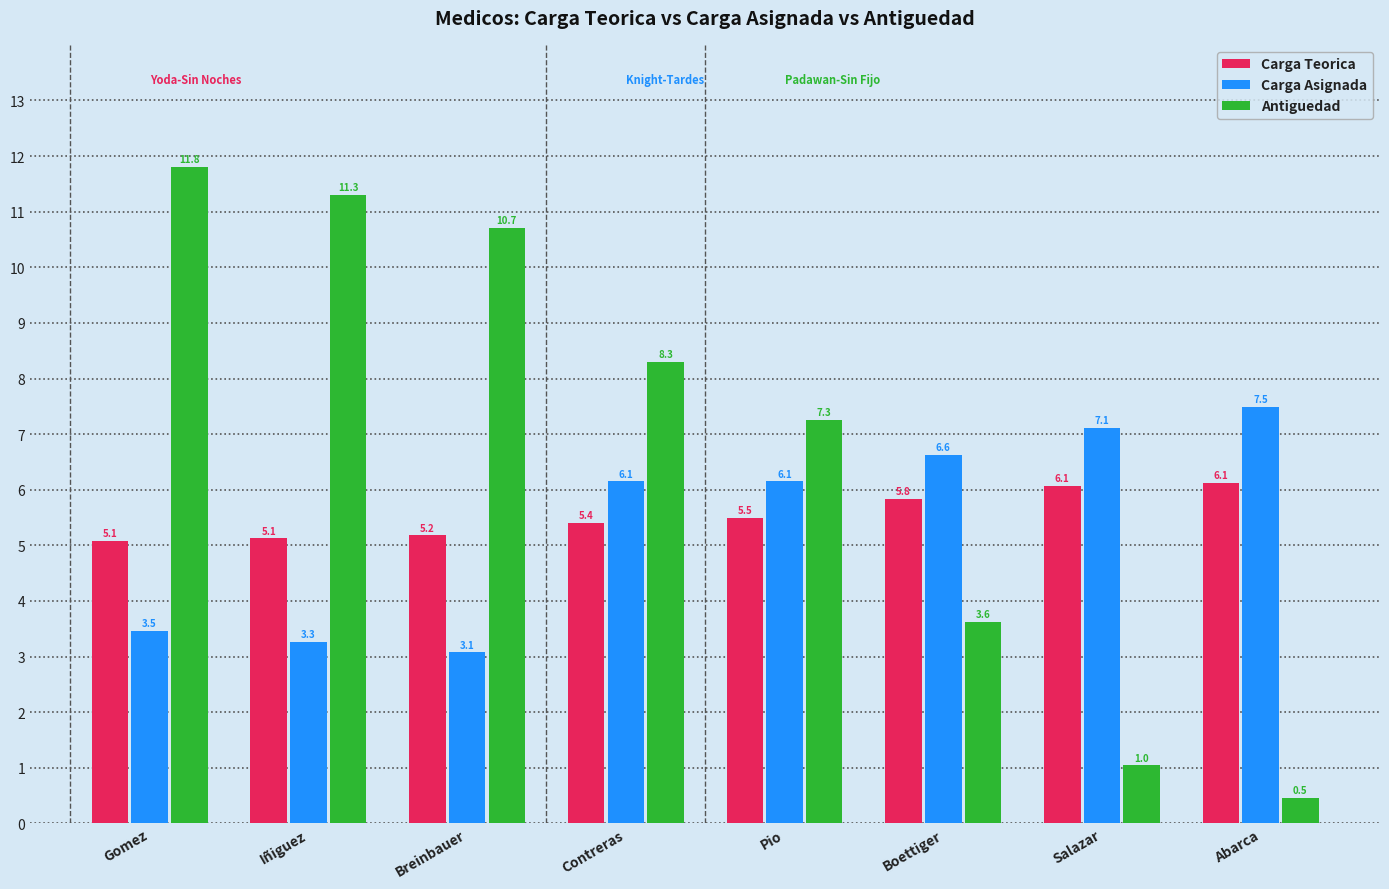

At which label does Carga Asignada reach its peak?

Abarca